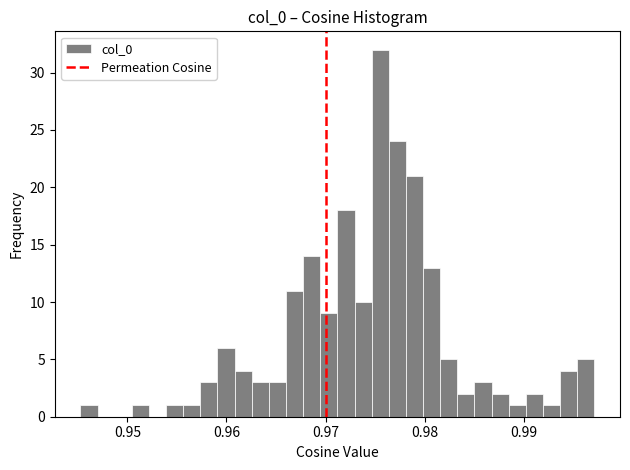

Read against the x-axis, roughly where is the centre of the tallest bar?

0.976